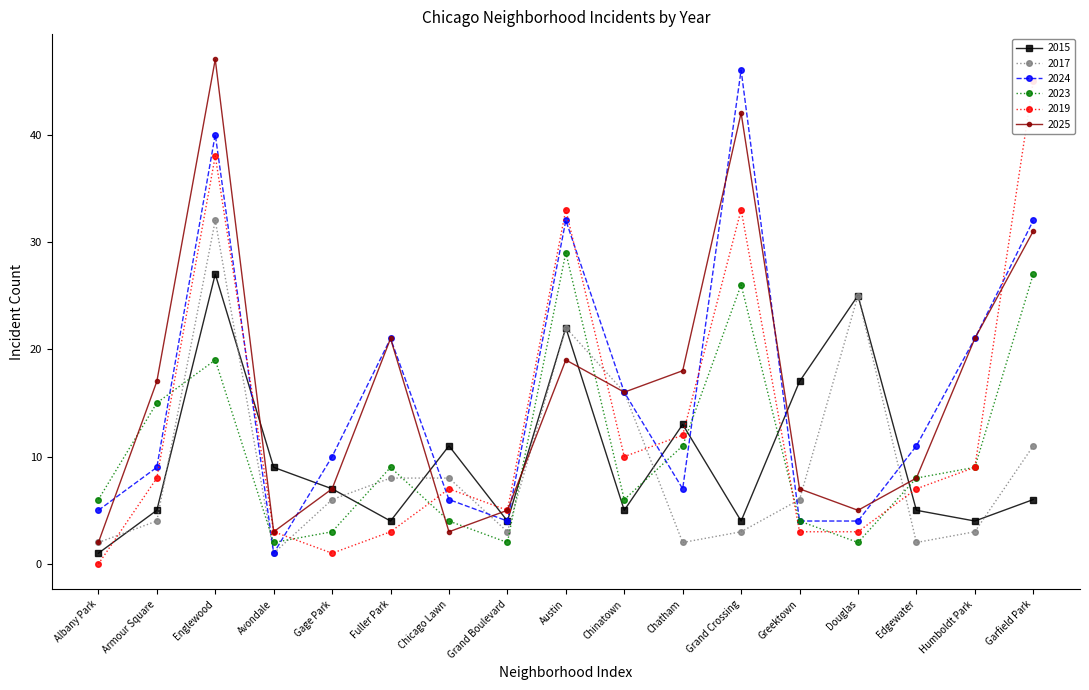

Where is the first local maximum for 2025?

Englewood